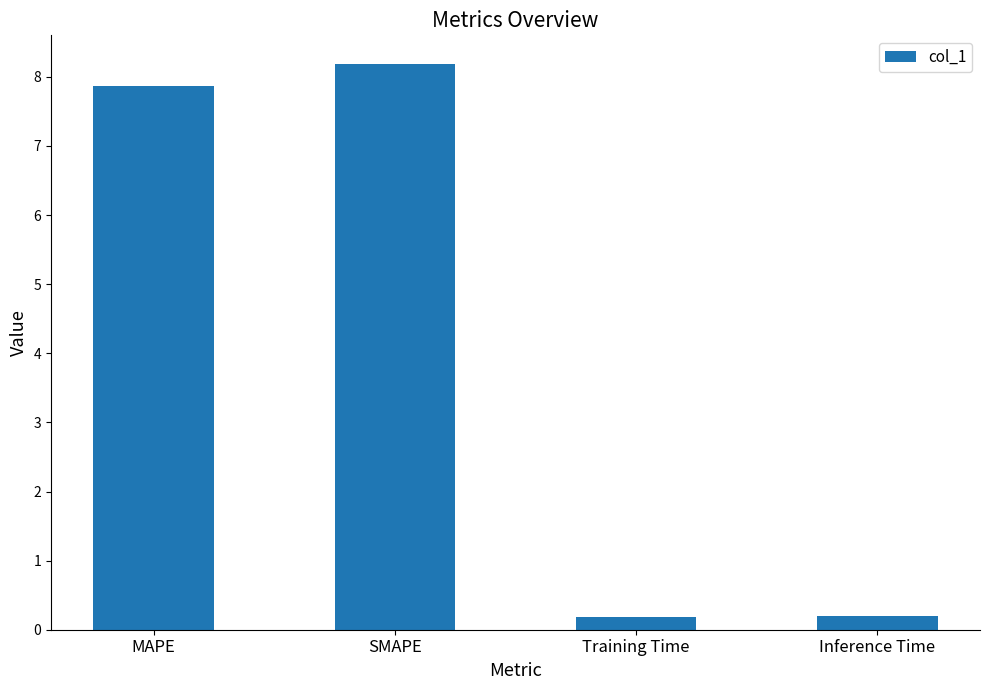

Reading right to left, transcribe all the data shown in this chart.

0.2	0.2	8.2	7.9